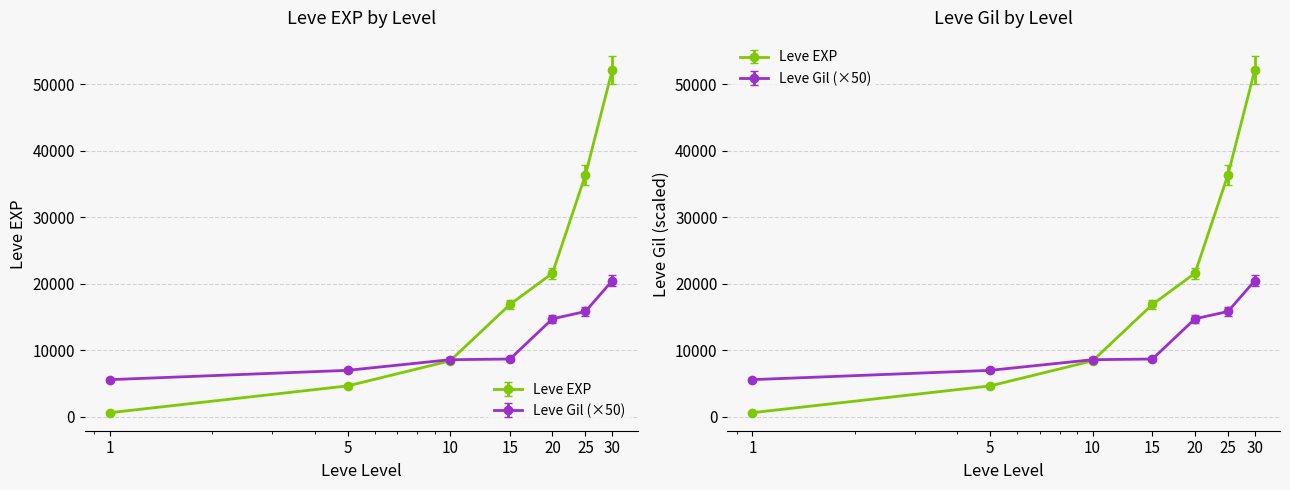

How many lines are shown in the chart?

2